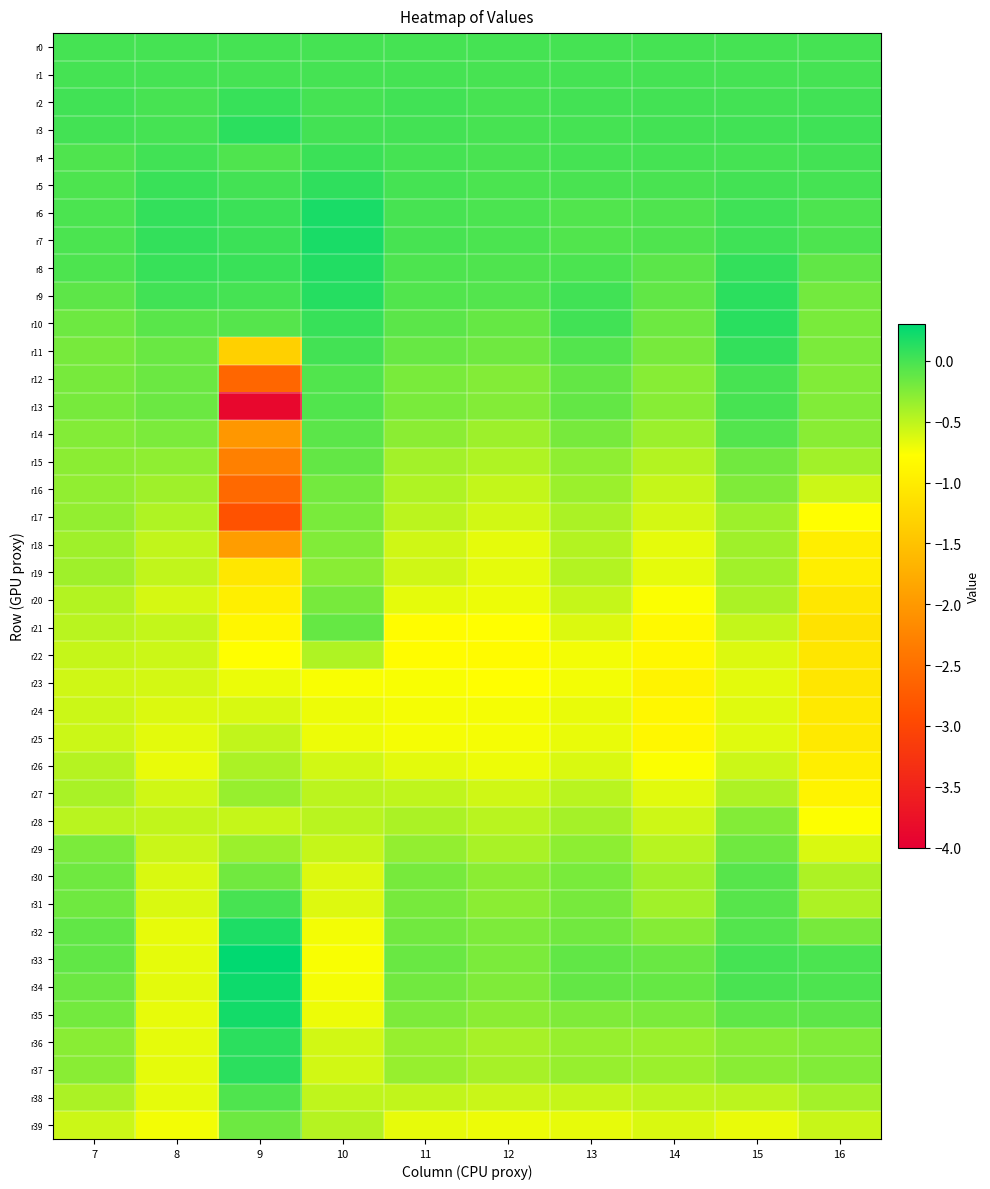

Which series has the largest range (max minus min)?

r13